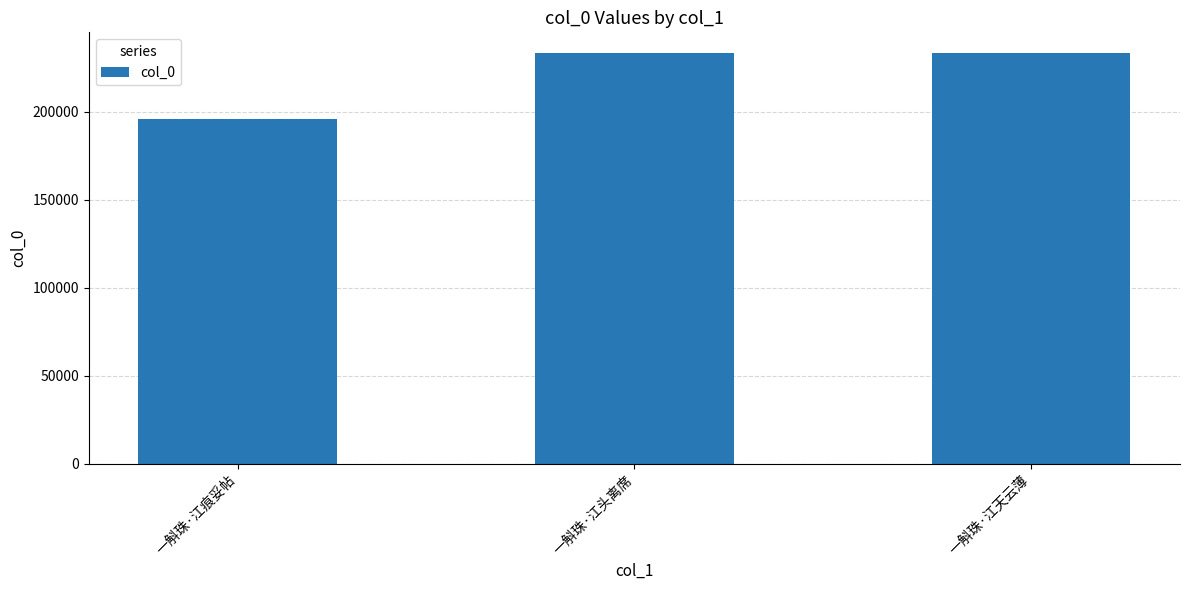

What position from the right is 一斛珠·江痕妥帖?

3